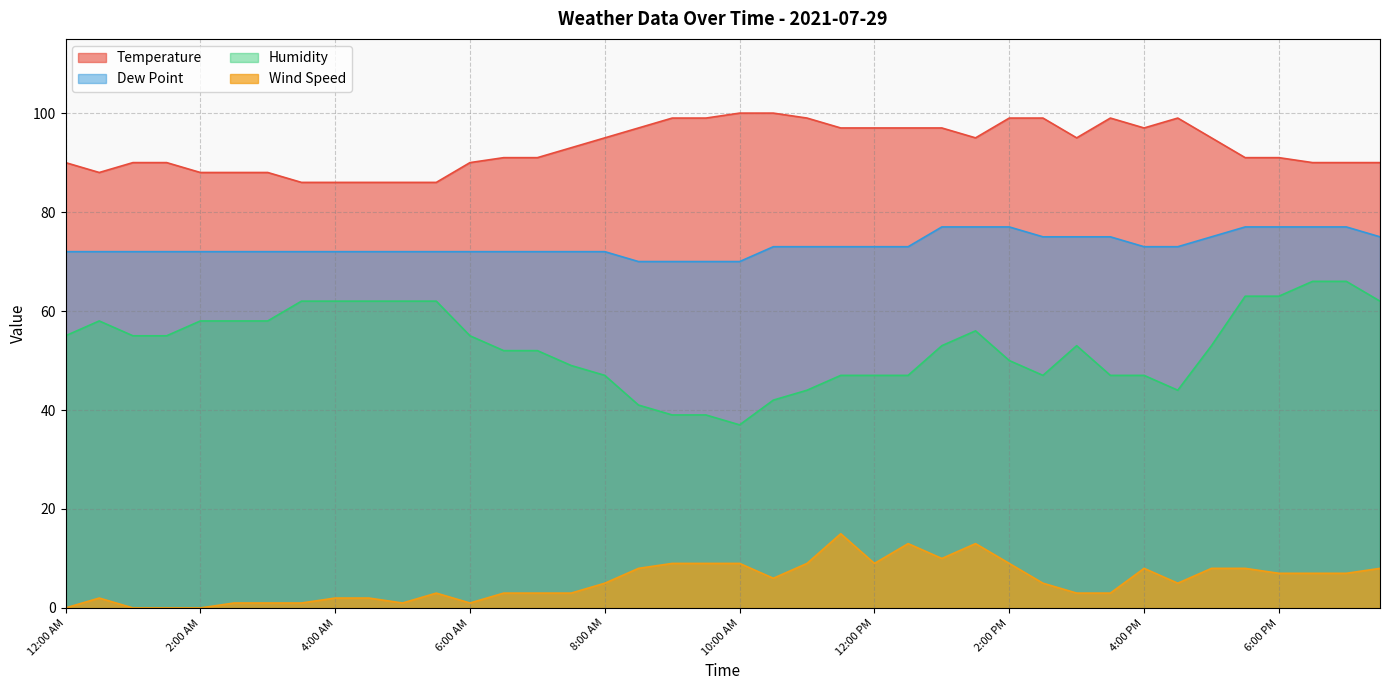

Where is Temperature nearest to the value 93?

7:30 AM